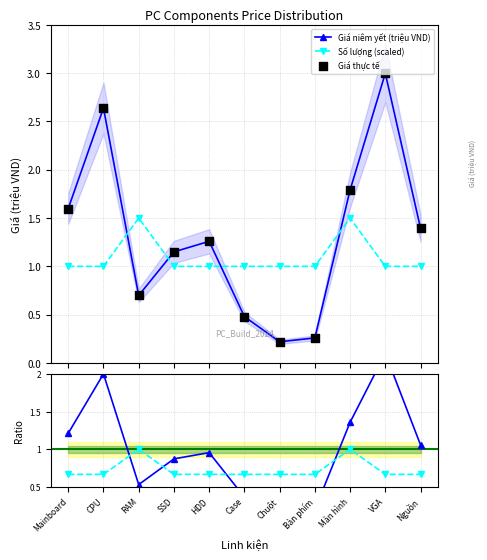

At how many categories does at least one series exceed 0?

11